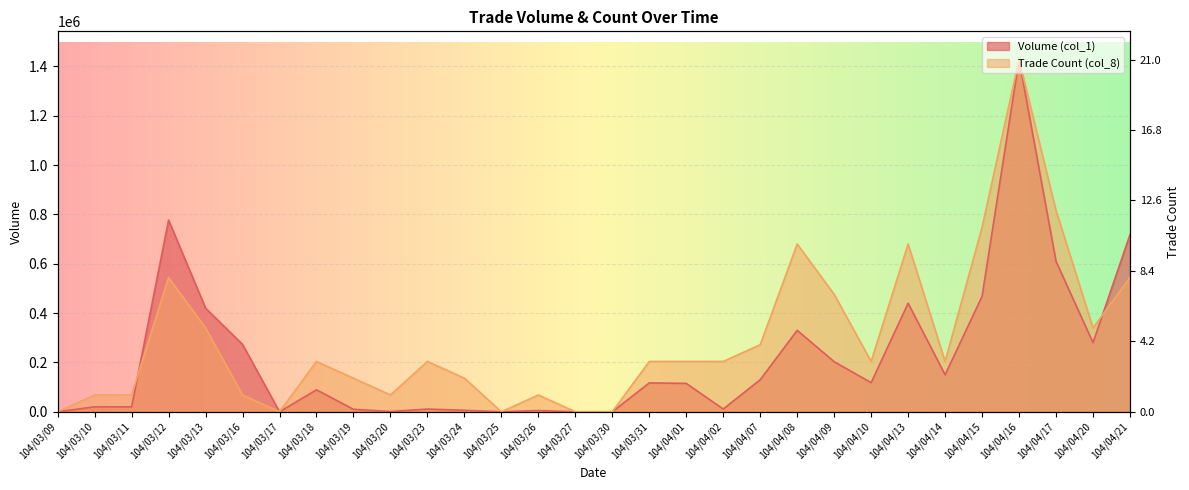

Which series has the largest range (max minus min)?

Volume (col_1)